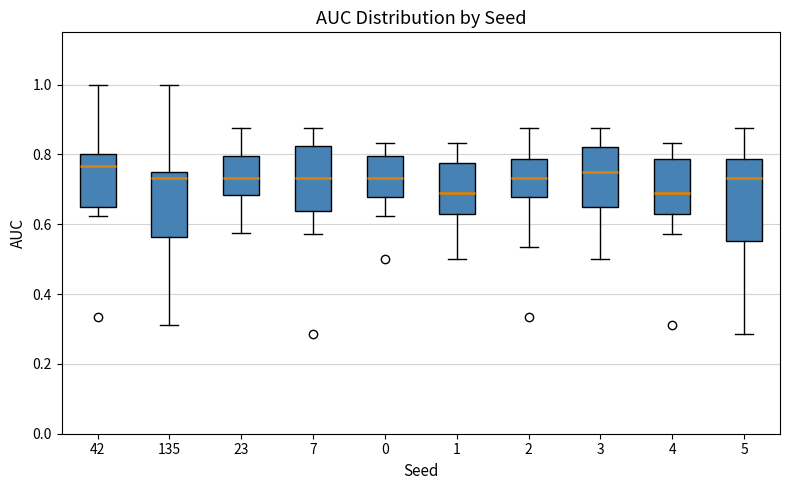

Reading left to right, read every box against the y-axis: the position of its median line, the range the box covers, and the ends of its whiskers. The values are not printed on the chart, so give them approximately, as read against the axis.

42: median 0.76, box 0.64 to 0.80, whiskers 0.62 to 1.00
135: median 0.74, box 0.56 to 0.76, whiskers 0.32 to 1.00
23: median 0.74, box 0.68 to 0.80, whiskers 0.58 to 0.88
7: median 0.74, box 0.64 to 0.82, whiskers 0.58 to 0.88
0: median 0.74, box 0.68 to 0.80, whiskers 0.62 to 0.84
1: median 0.70, box 0.62 to 0.78, whiskers 0.50 to 0.84
2: median 0.74, box 0.68 to 0.78, whiskers 0.54 to 0.88
3: median 0.76, box 0.66 to 0.82, whiskers 0.50 to 0.88
4: median 0.70, box 0.62 to 0.78, whiskers 0.58 to 0.84
5: median 0.74, box 0.56 to 0.78, whiskers 0.28 to 0.88